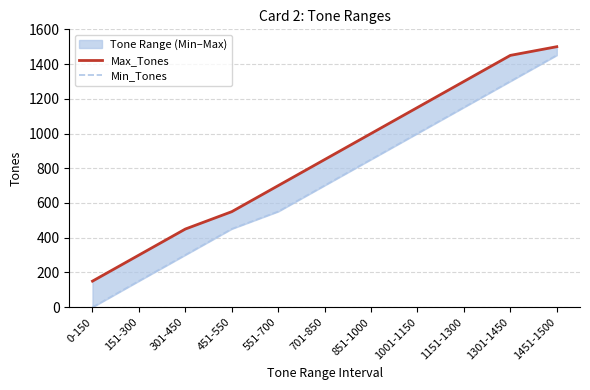

The Max_Tones series shows 556 at 851-1000. True or false?

False